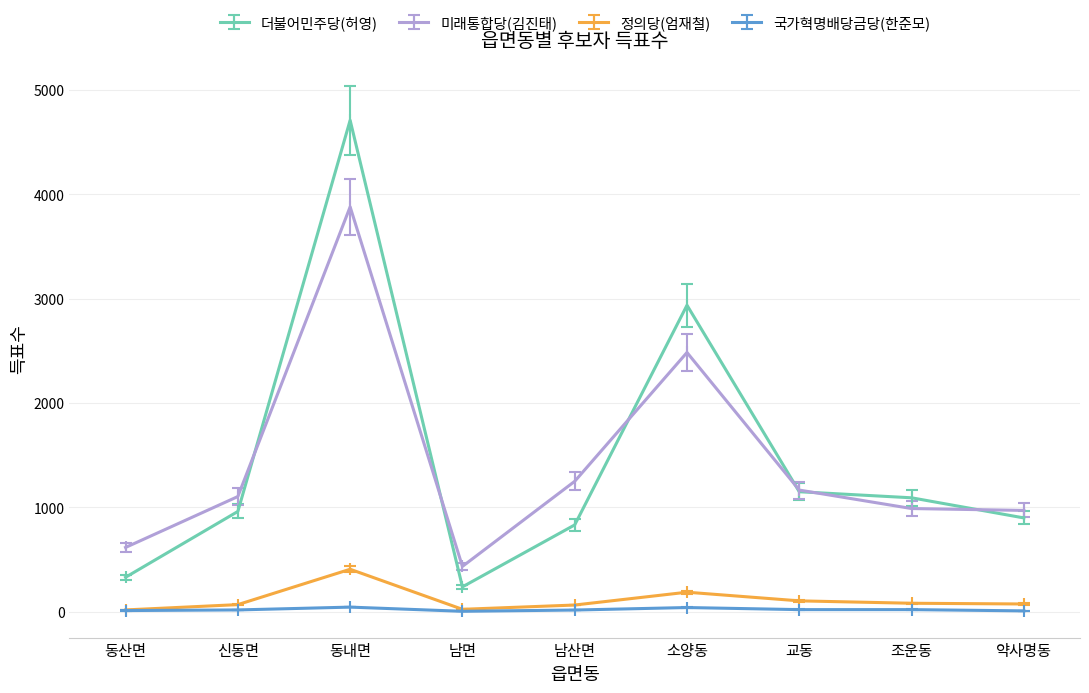

At which category does 더불어민주당(허영) reach its first local peak?

동내면